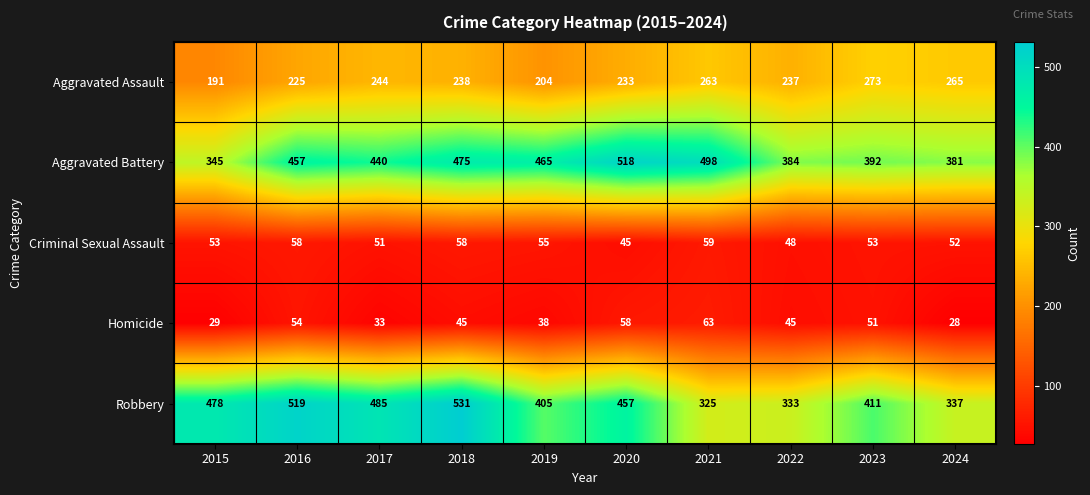

The Homicide series shows 51 at 2017. True or false?

False